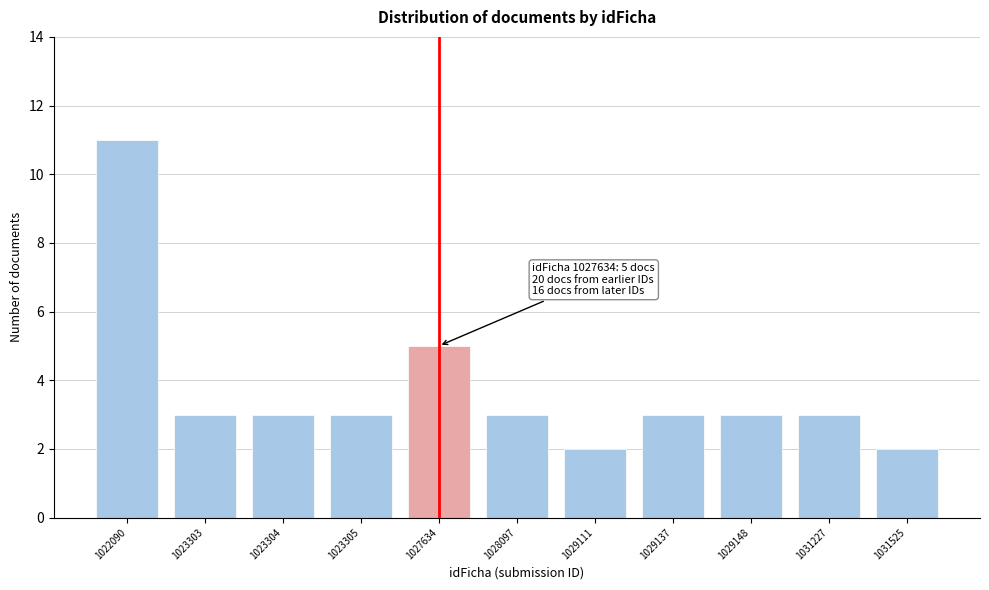

Reading left to right, transcribe all the data shown in this chart.

1022090=11	1023303=3	1023304=3	1023305=3	1027634=5	1028097=3	1029111=2	1029137=3	1029148=3	1031227=3	1031525=2